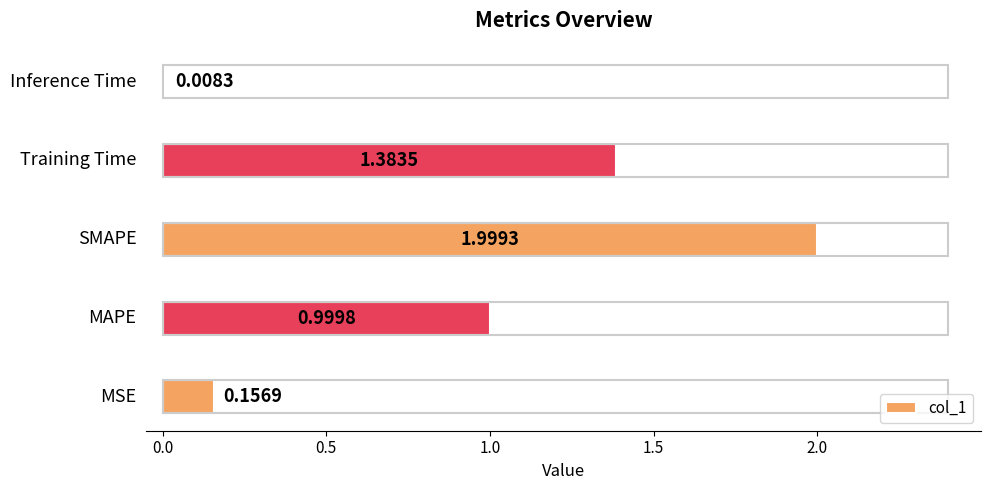

What is the sum of all values?

4.5